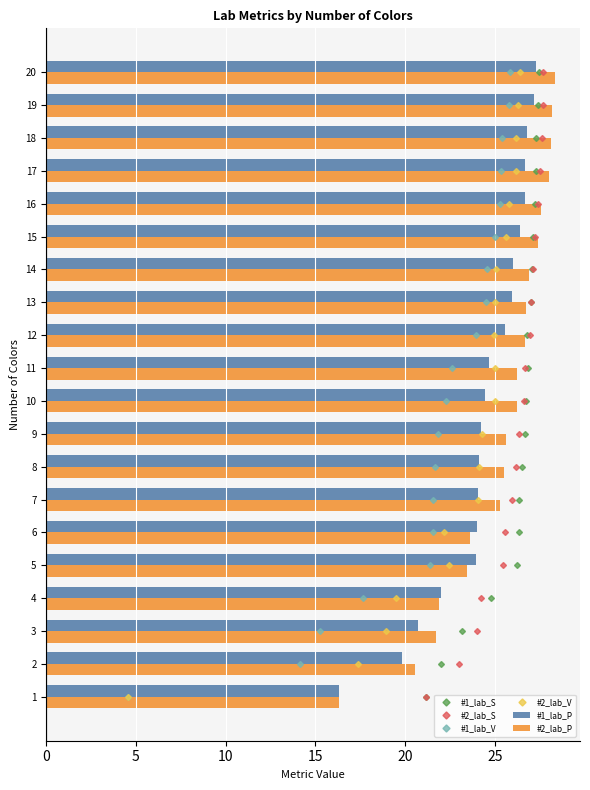

True or false: #2_lab_P has a value of 26.9 at 14.

True